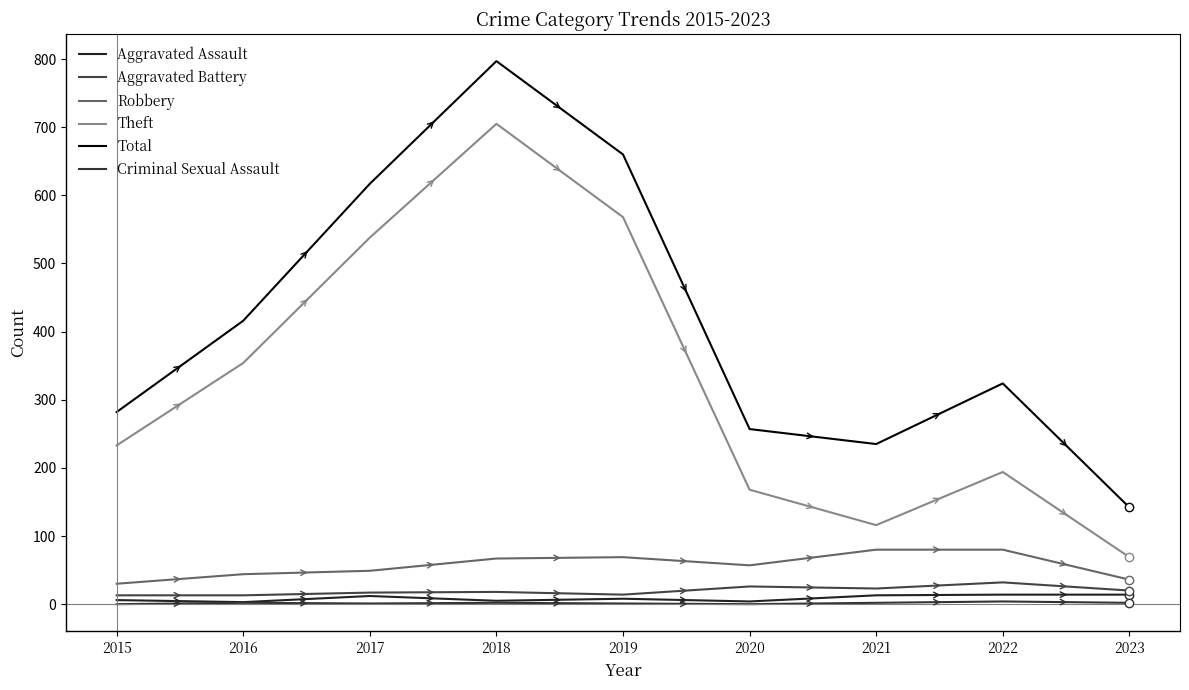

Which category has the highest value in the Theft series?

2018